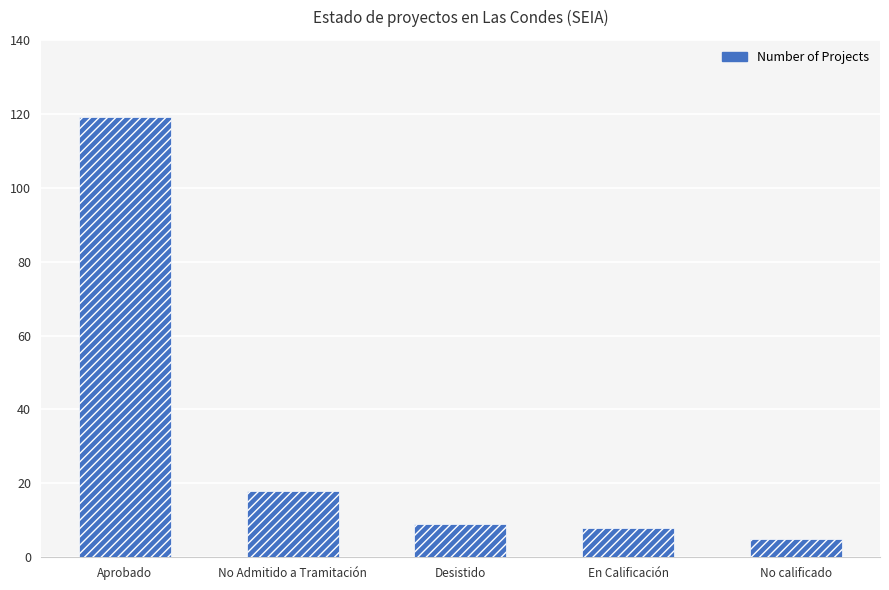

What is the label of the 3rd bar from the right?

Desistido